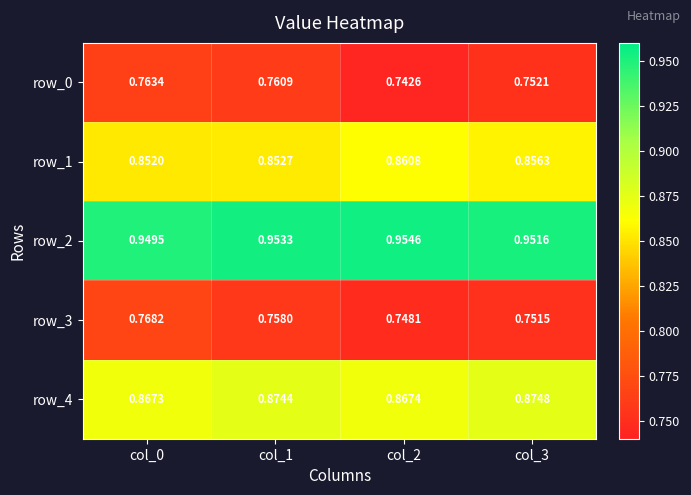

Count the number of categories in the chart.

4